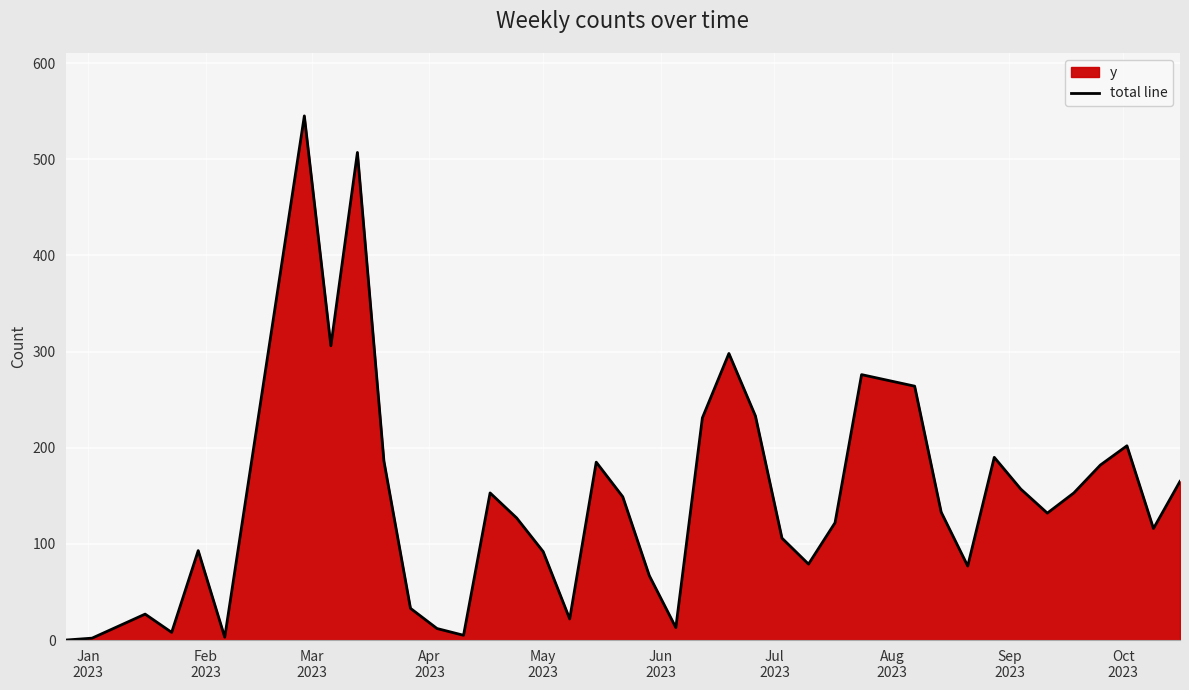

How many positive values are there?

39